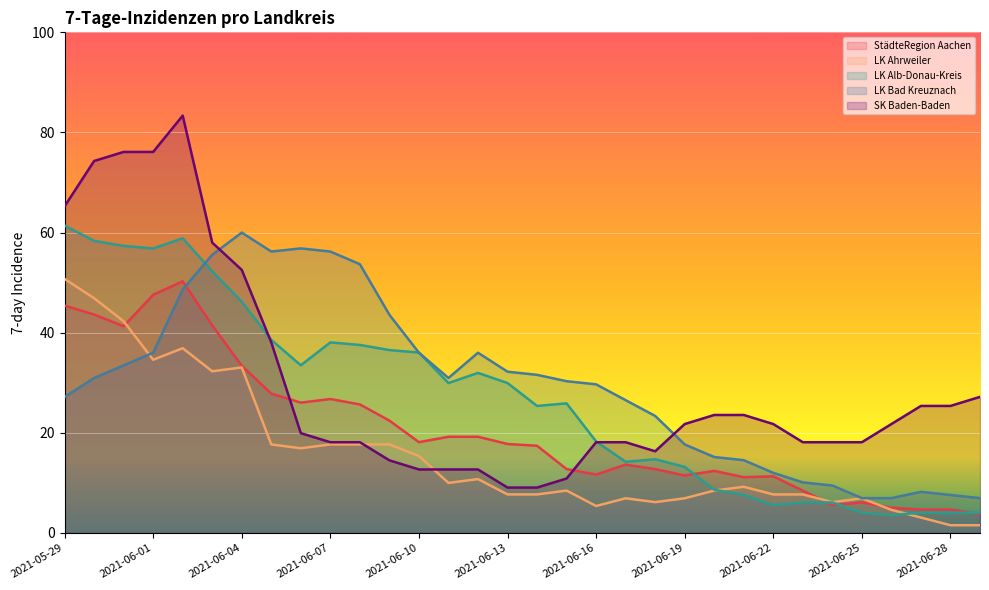

Which category has the lowest value across all series?

2021-06-28